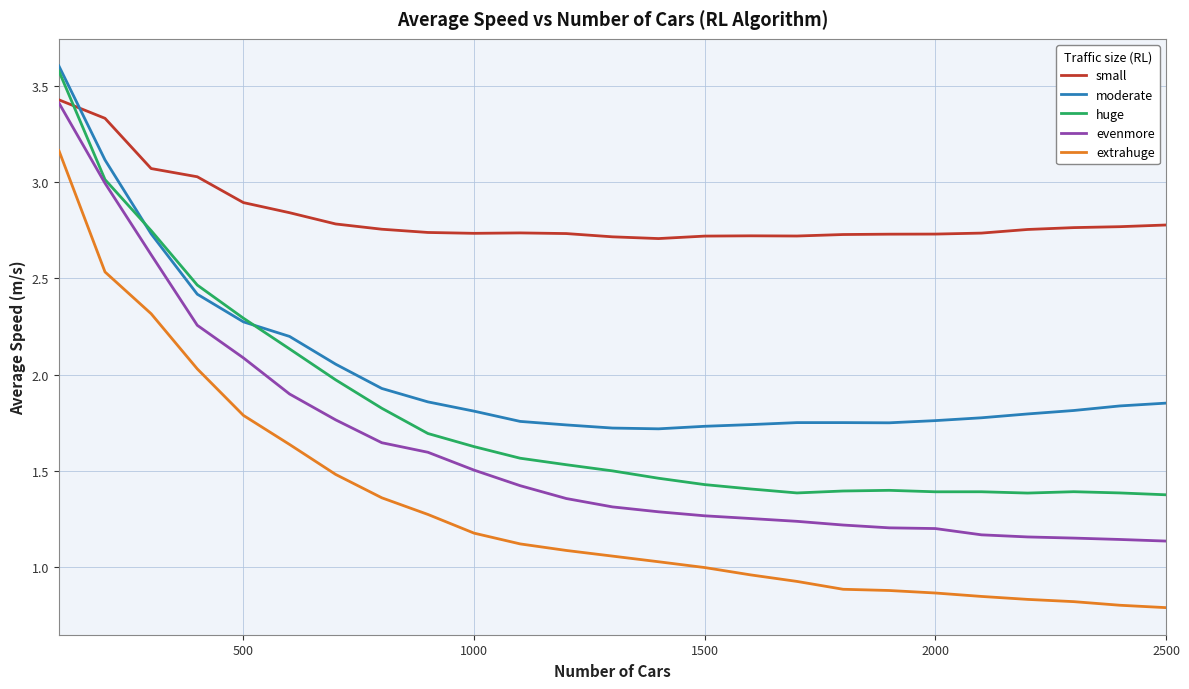

True or false: extrahuge and moderate cross at least once.

False